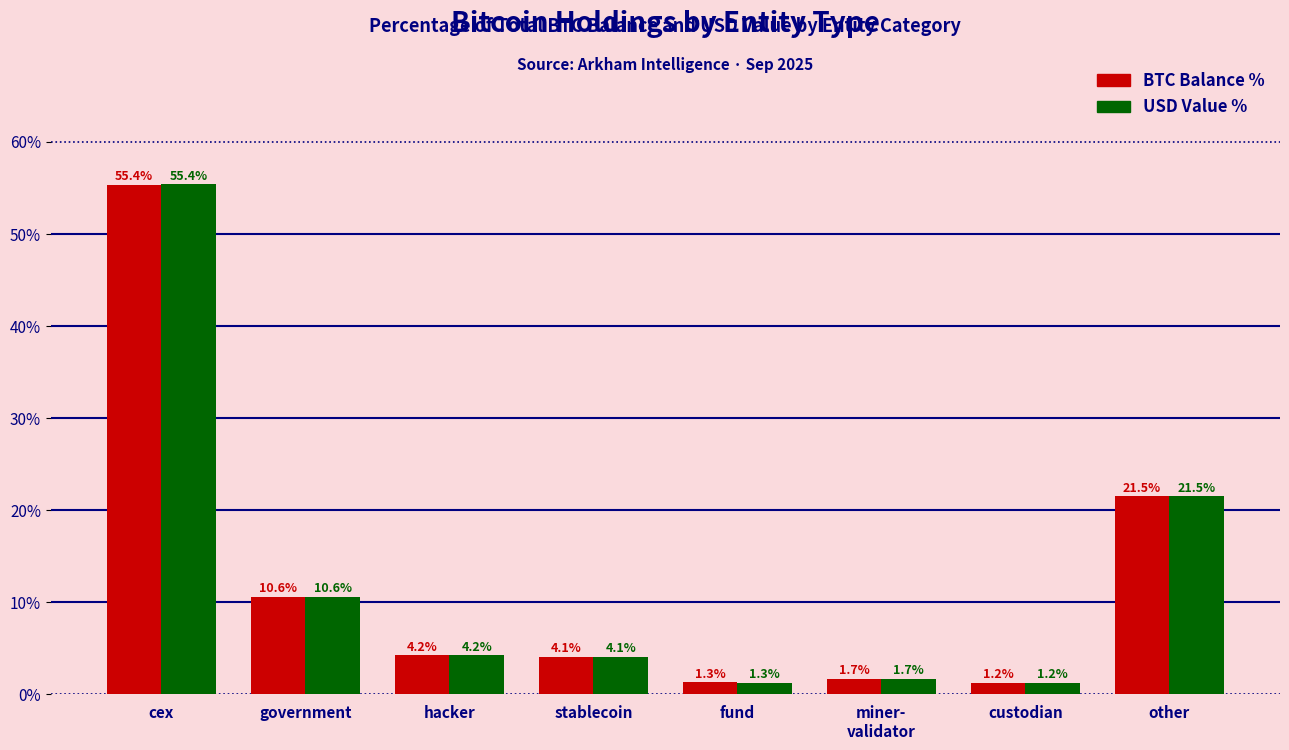

What is the approximate value of USD Value % at miner-
validator?

1.7